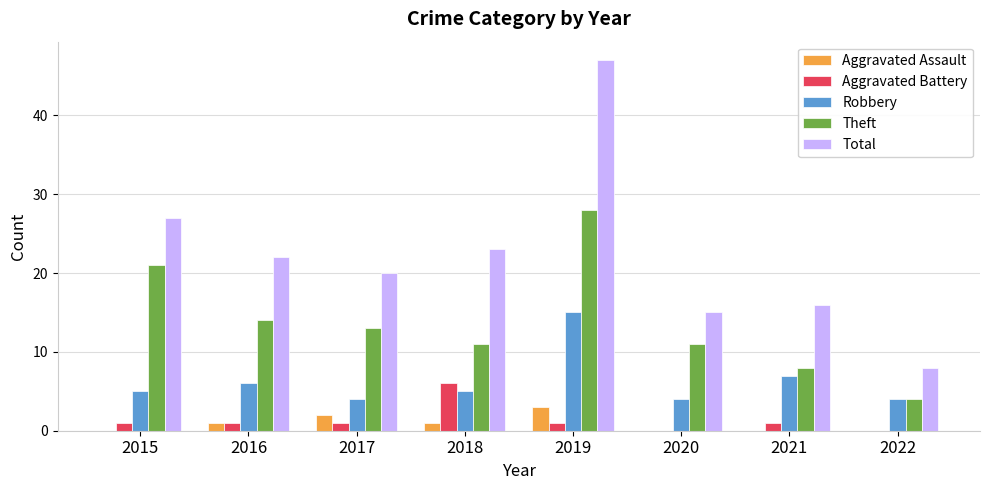

What is the sum of all Theft values?

110